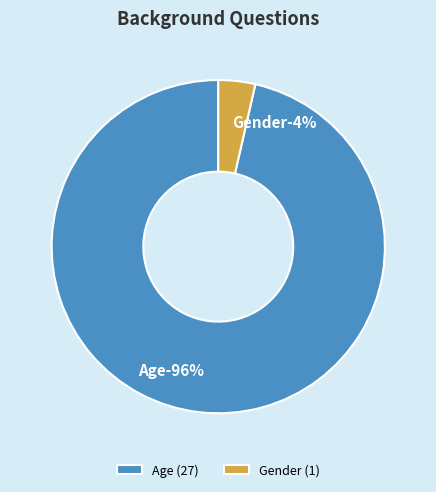

Rank the categories by value from highest to lowest.

Age, Gender